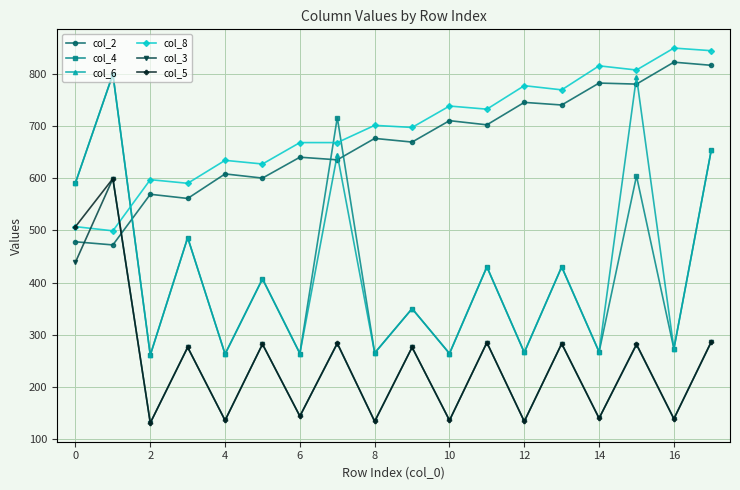

True or false: col_8 and col_2 cross at least once.

False